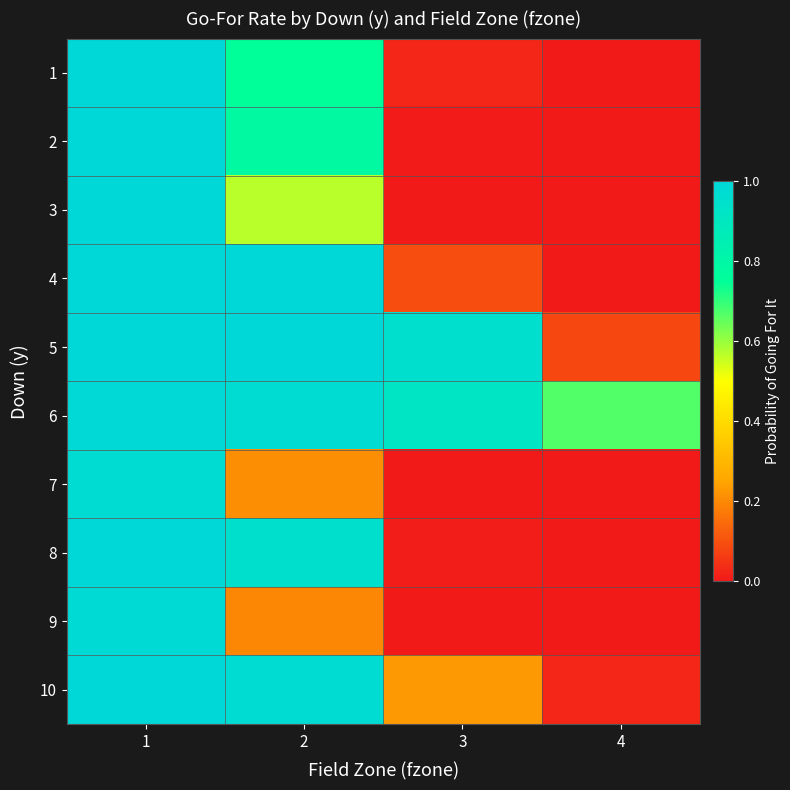

Reading right to left, list all the values displayed in this chart.

1: 4=0.0	3=0.0	2=0.8	1=1.0
2: 4=0.0	3=0.0	2=0.8	1=1.0
3: 4=0.0	3=0.0	2=0.6	1=1.0
4: 4=0.0	3=0.1	2=1.0	1=1.0
5: 4=0.1	3=1.0	2=1.0	1=1.0
6: 4=0.7	3=0.9	2=1.0	1=1.0
7: 4=0.0	3=0.0	2=0.2	1=1.0
8: 4=0.0	3=0.0	2=1.0	1=1.0
9: 4=0.0	3=0.0	2=0.2	1=1.0
10: 4=0.0	3=0.2	2=1.0	1=1.0